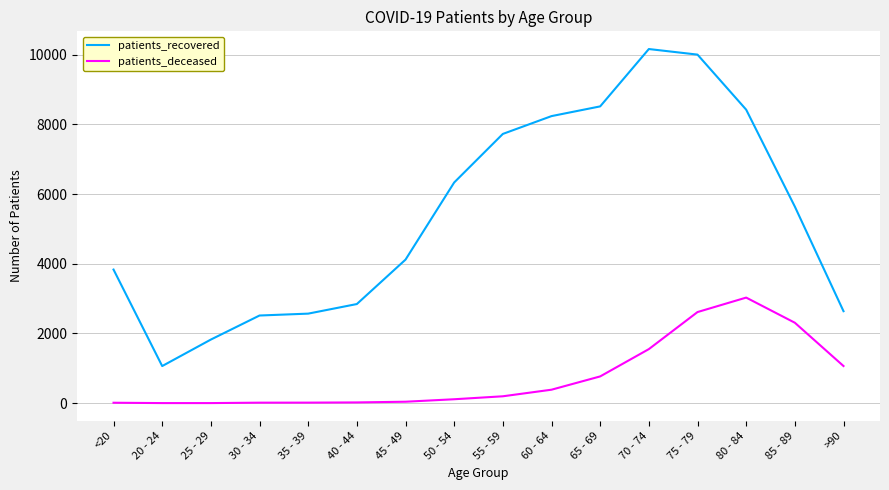

What is the maximum value shown in the chart?

10159